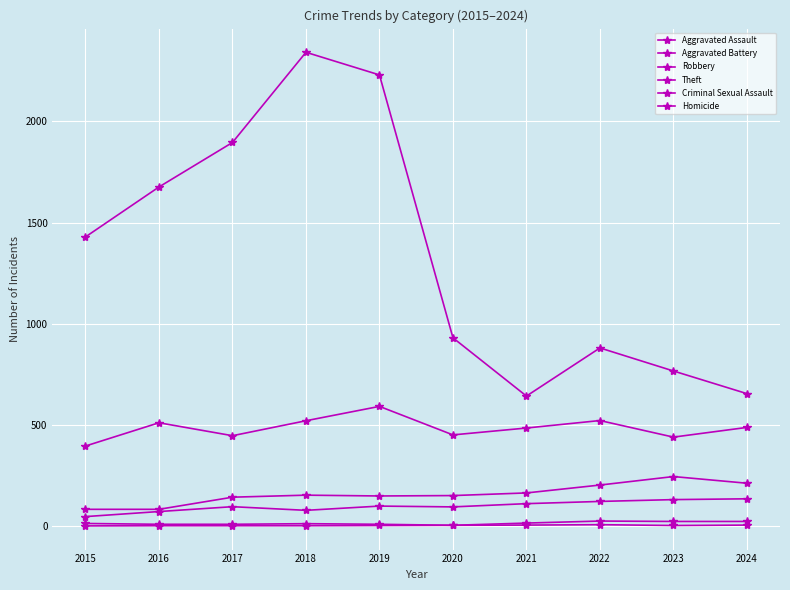

Rank the series at 2024 from lowest to highest value.

Homicide, Criminal Sexual Assault, Aggravated Assault, Aggravated Battery, Robbery, Theft